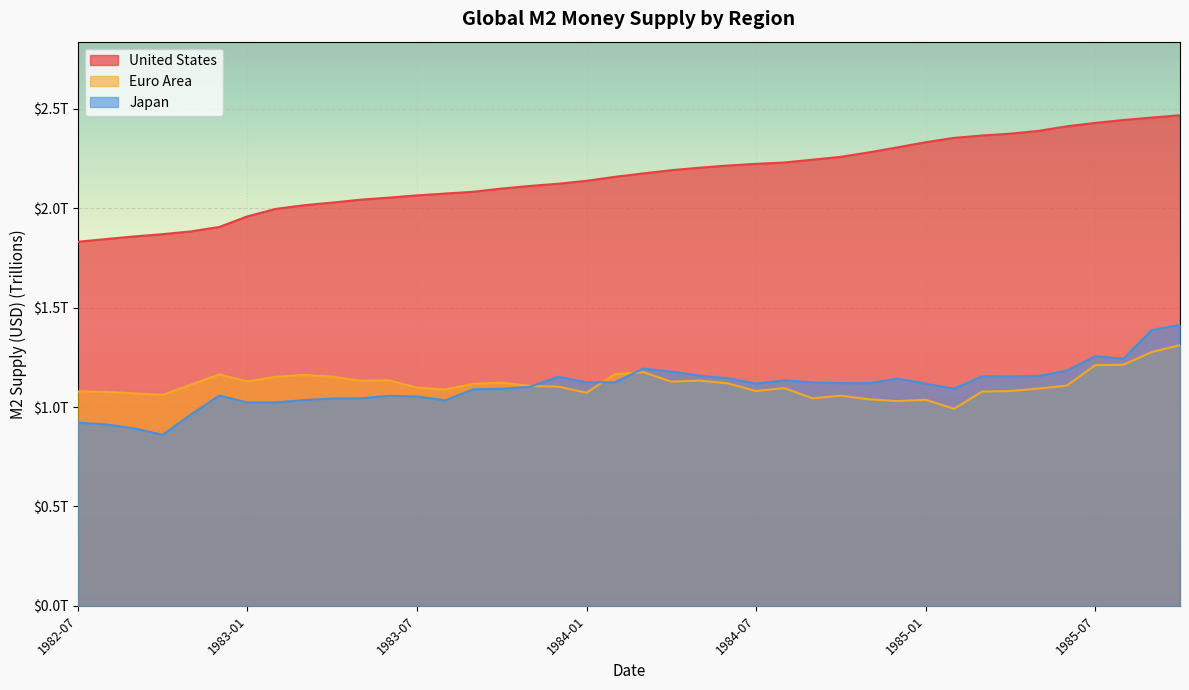

List the labels in order of Euro Area value, largest first.

1985-10, 1985-09, 1985-08, 1985-07, 1984-03, 1984-02, 1982-12, 1983-03, 1983-04, 1983-02, 1983-06, 1984-05, 1983-05, 1983-01, 1984-04, 1983-10, 1984-06, 1983-09, 1982-11, 1985-06, 1983-11, 1983-12, 1983-07, 1984-08, 1985-05, 1983-08, 1985-04, 1984-07, 1982-07, 1985-03, 1982-08, 1984-01, 1982-09, 1982-10, 1984-10, 1984-09, 1984-11, 1985-01, 1984-12, 1985-02